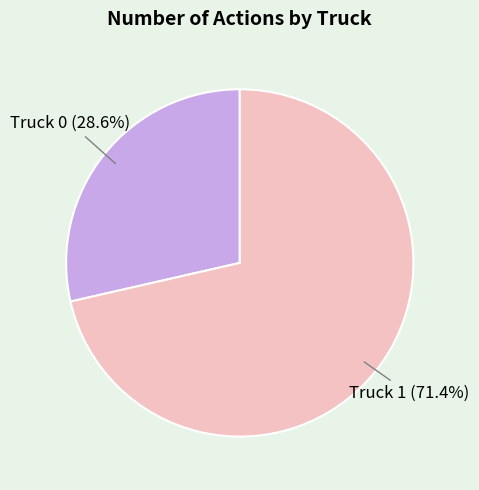

Which category has the biggest portion of the pie?

Truck 1